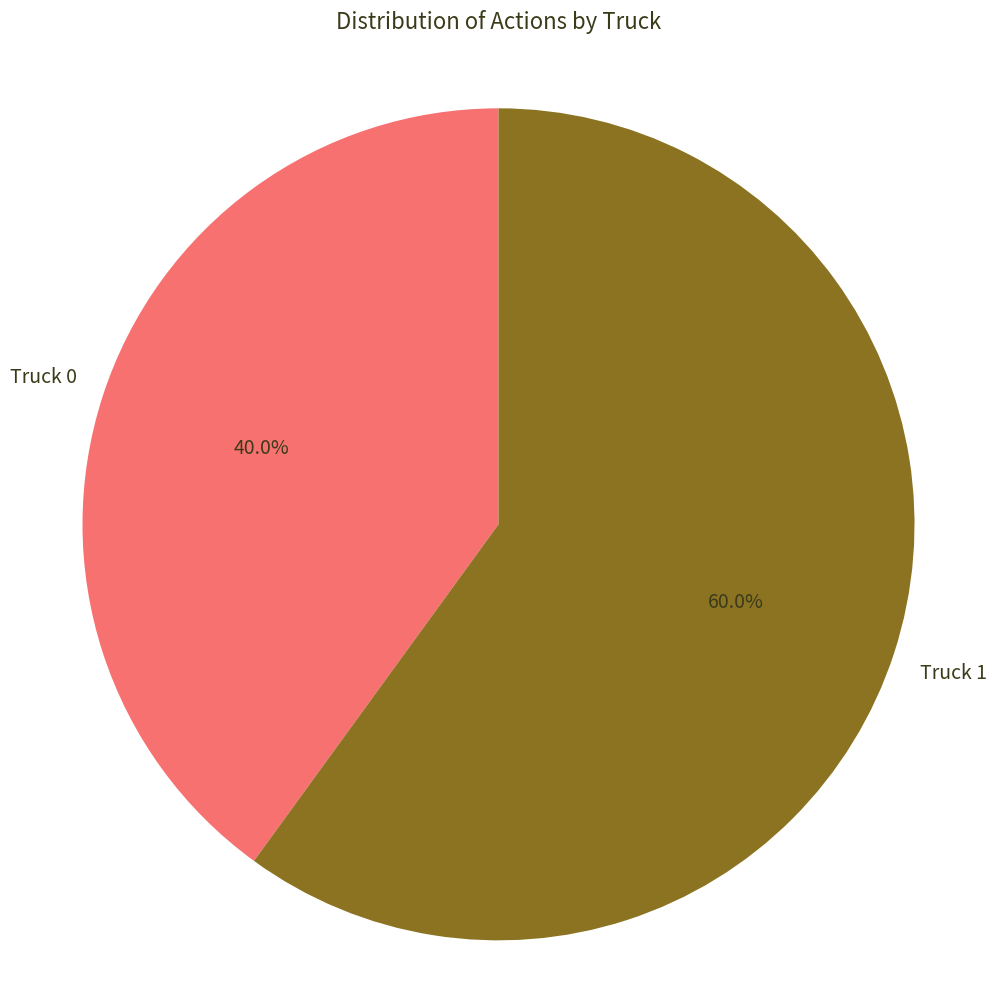

Does any single category account for the majority?

Yes